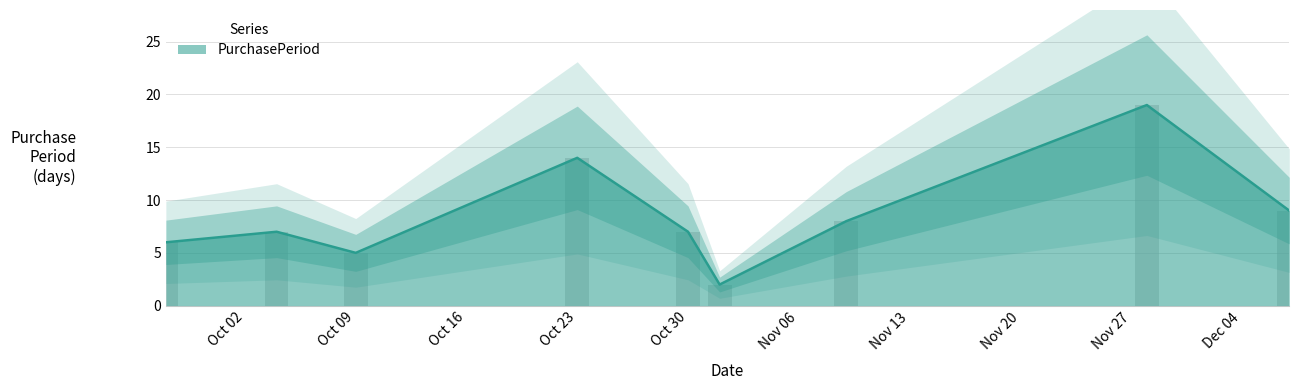

What is the change in value from Oct 09 to Oct 23?

+9